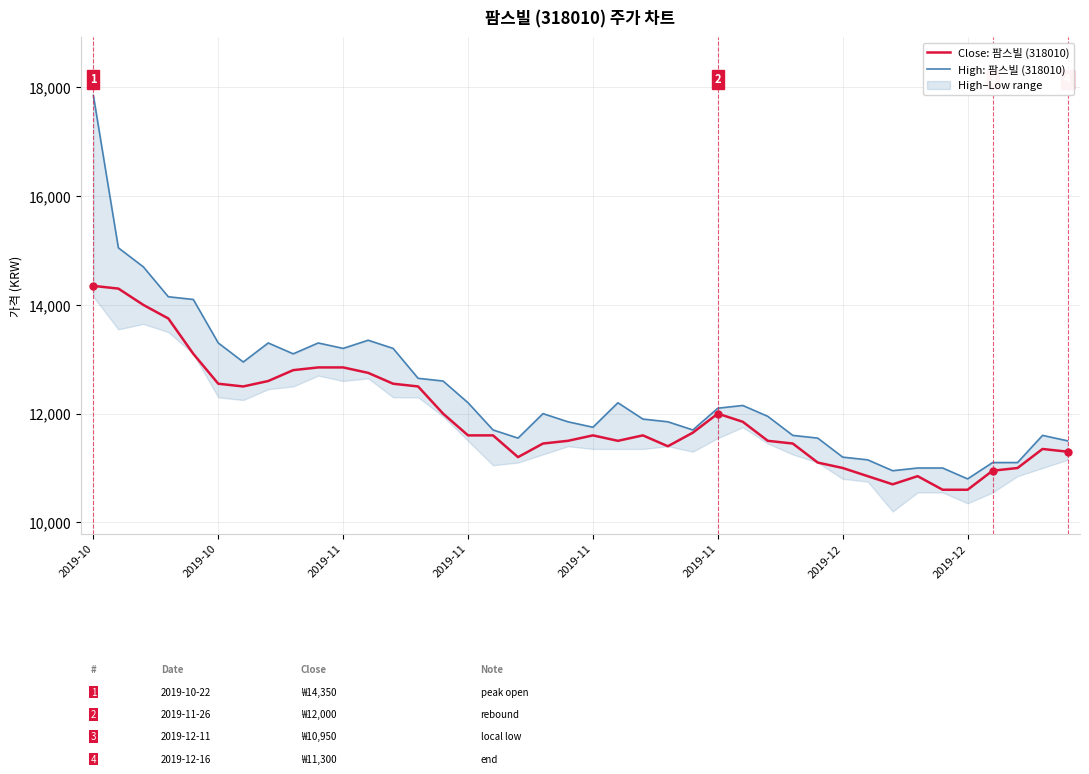

At how many categories does at least one series exceed 15729?

1